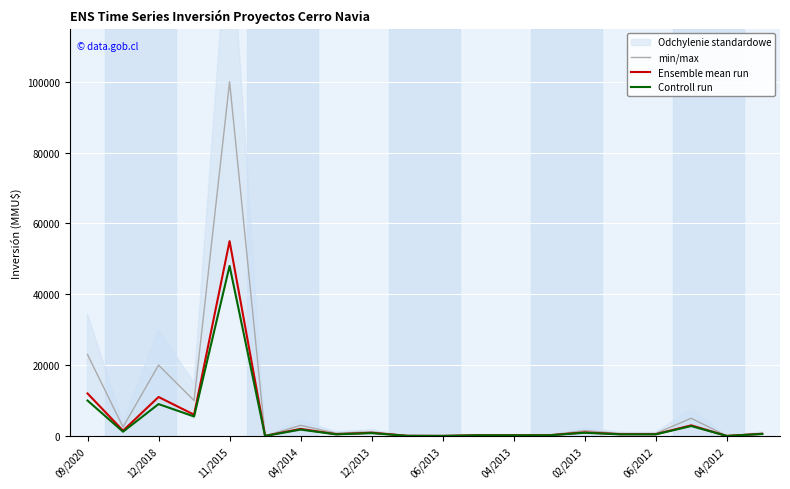

Where does the Controll run series first go above 550?

09/2020